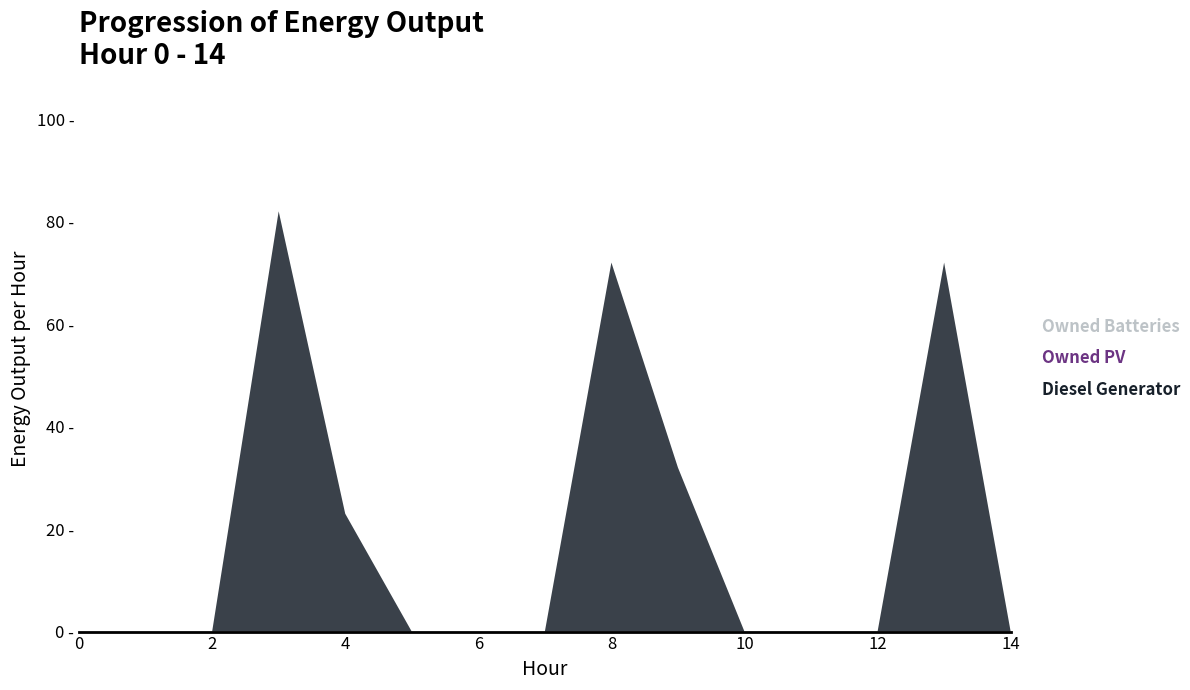

Reading right to left, extract all data points from this chart.

Diesel Generator: 0	72	0	0	0	32	72	0	0	0	23	82	0	0	0
Owned PV: 0	0	0	0	0	0	0	0	0	0	0	0	0	0	0
Owned Batteries: 0	0	0	0	0	0	0	0	0	0	0	0	0	0	0